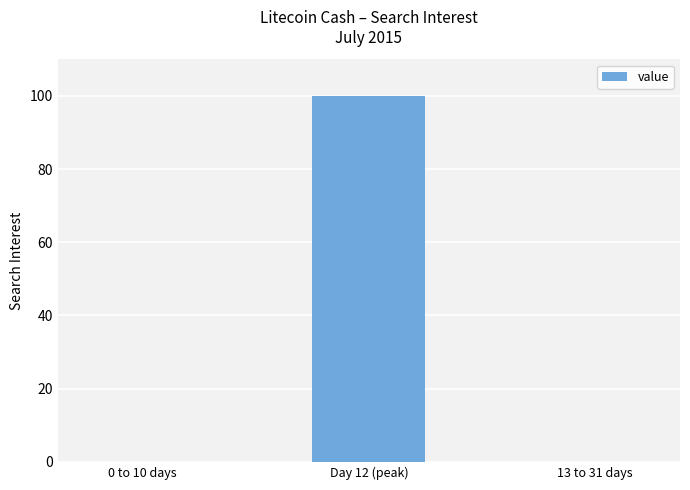

What is the greatest value displayed?

100